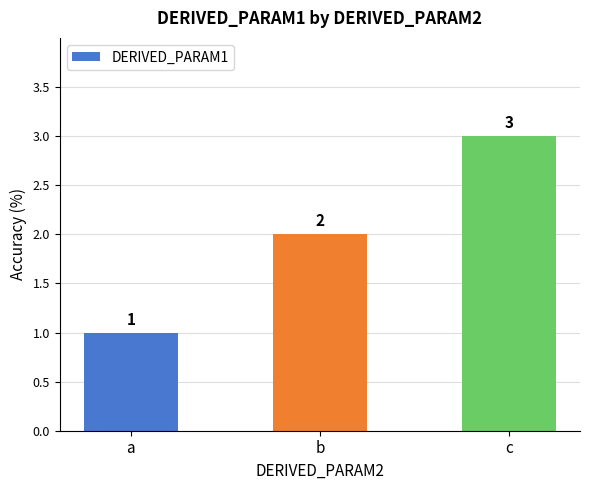

Reading right to left, transcribe all the data shown in this chart.

3	2	1